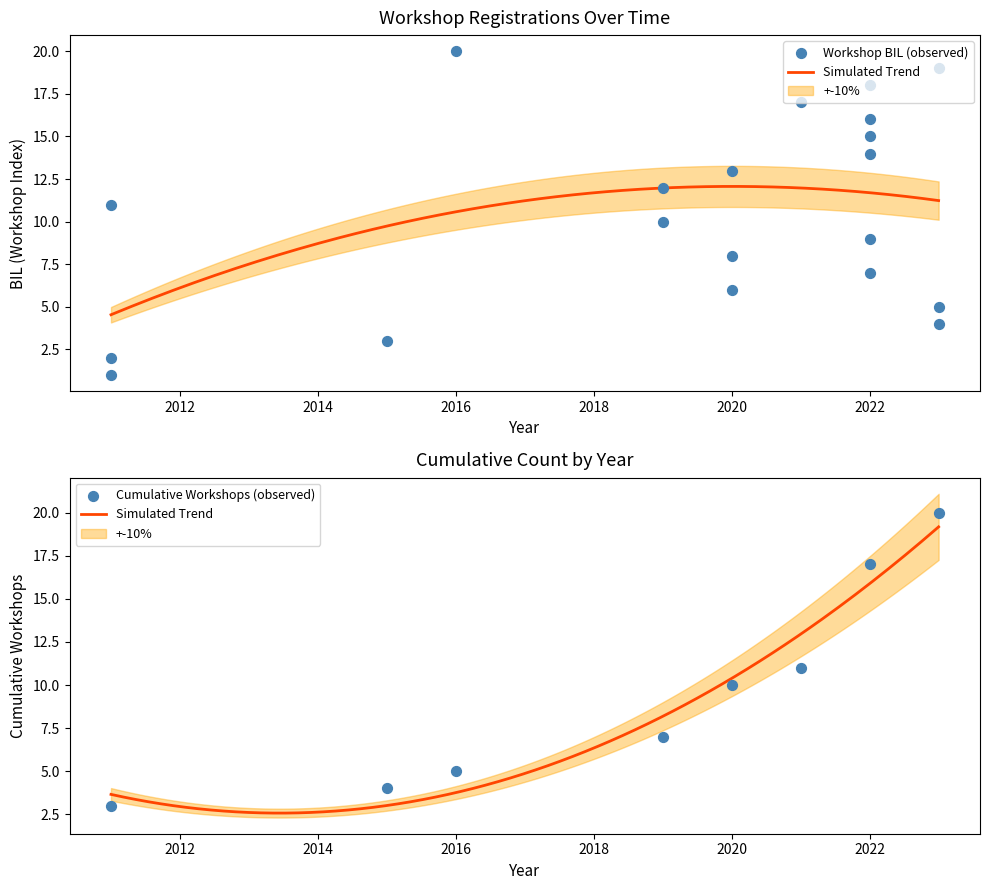

Which has a higher value, 2020 or 2011?

2020